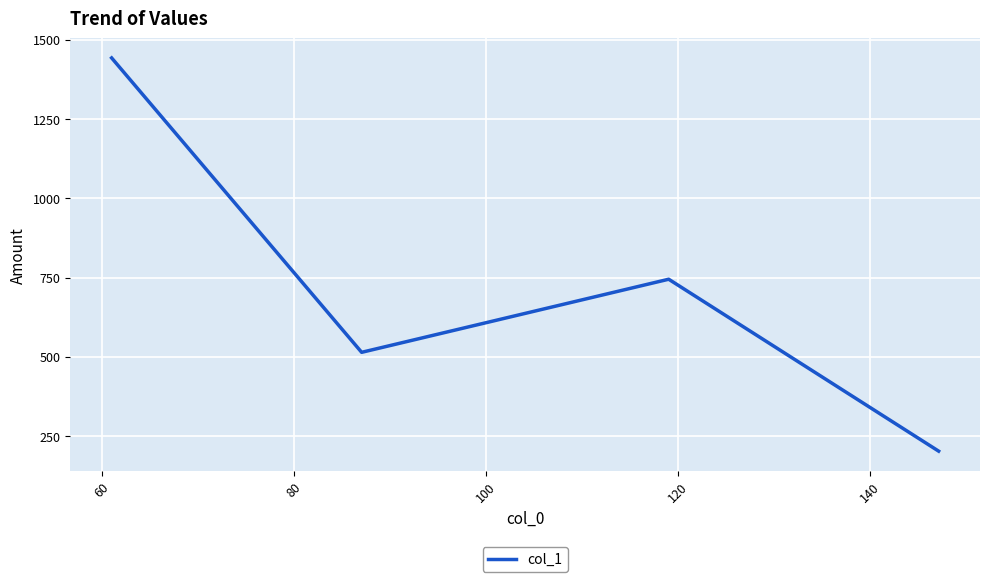

What is the maximum value shown in the chart?

1443.0